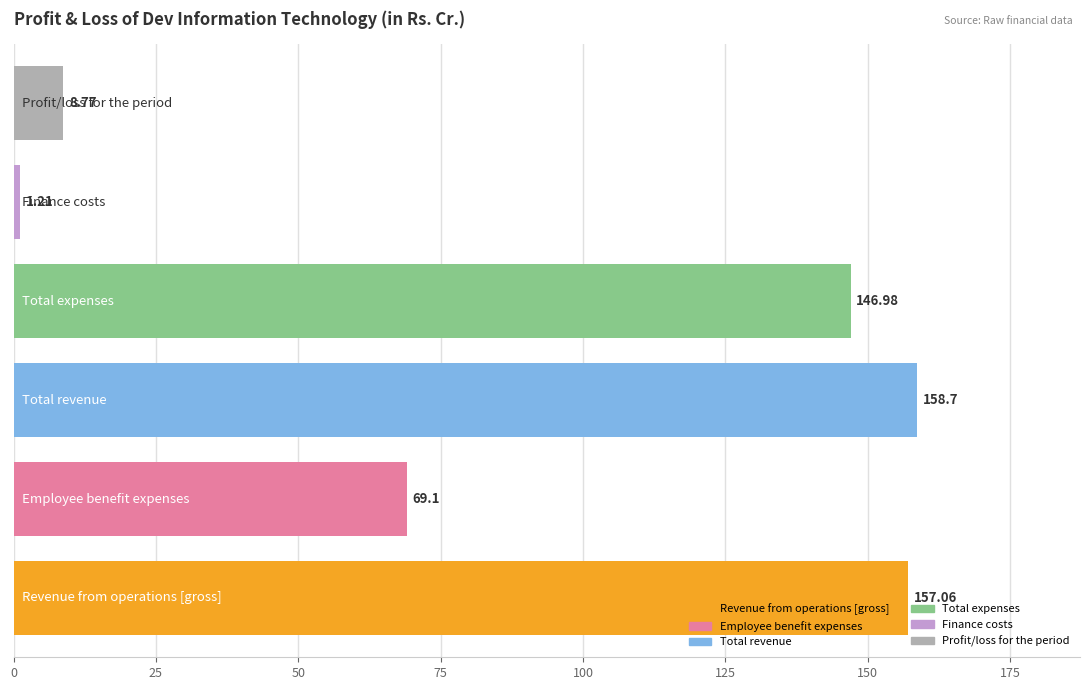

What is the difference between the second highest and second lowest values?

148.3